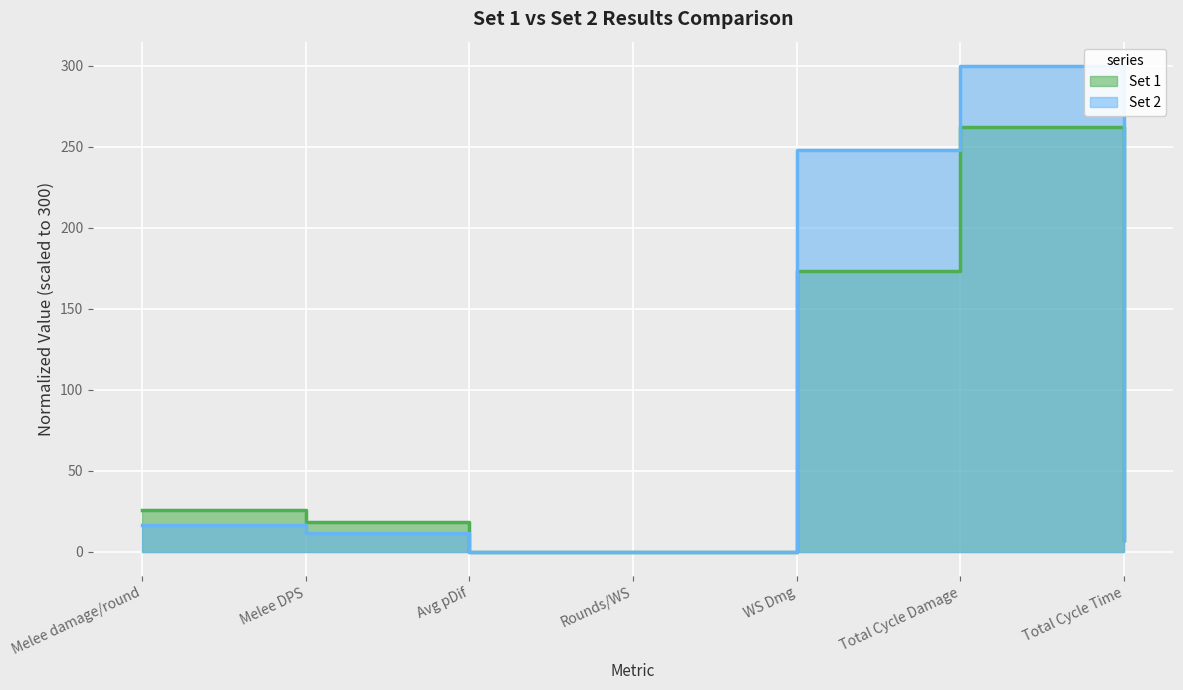

At which category is the sum across all series the highest?

Total Cycle Damage